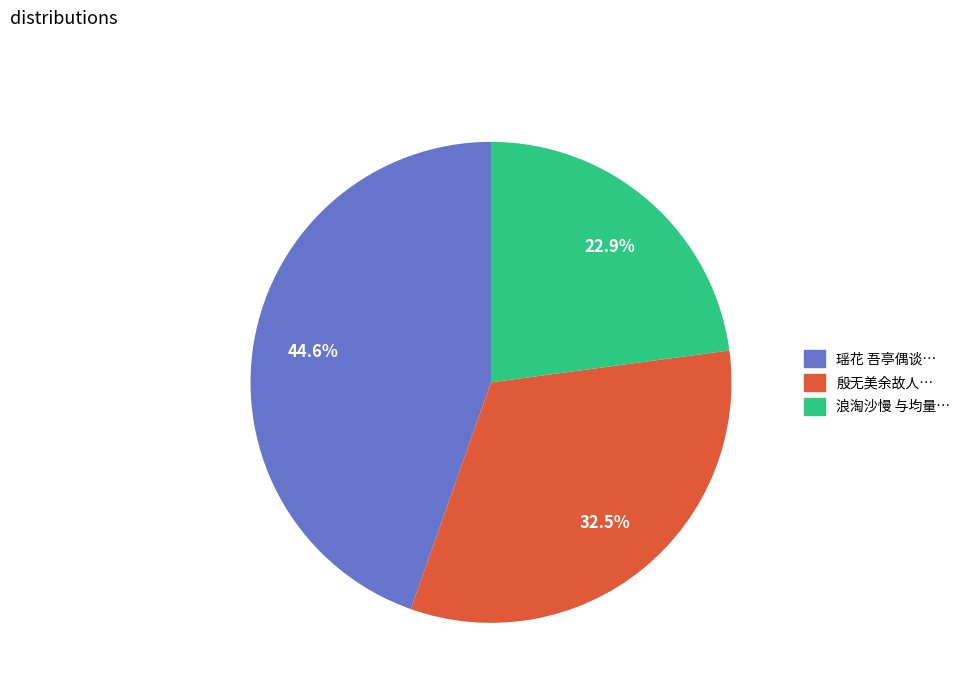

Is there any slice that represents more than half of the pie?

No